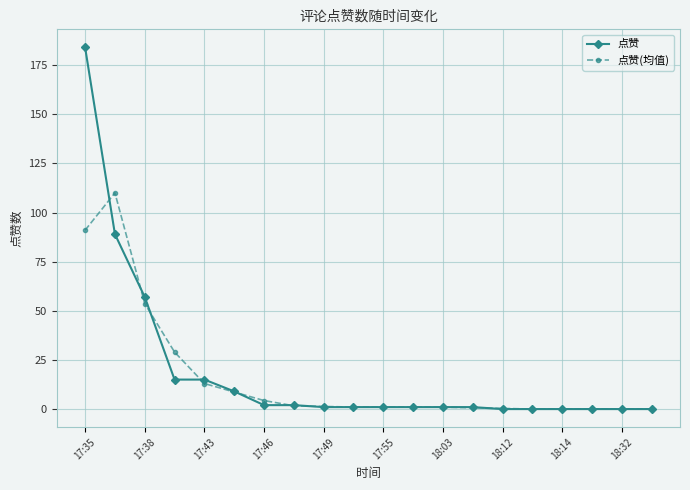

Which series has the widest spread of values?

点赞